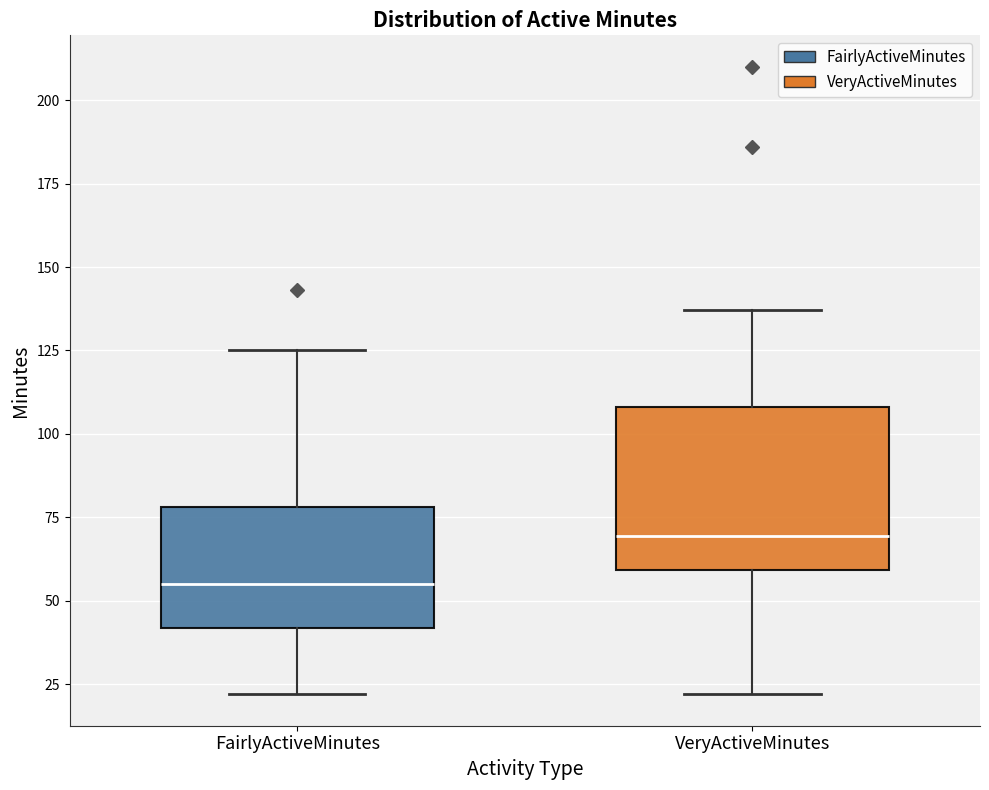

Which box is the tallest, from its lower edge to its upper edge?

VeryActiveMinutes